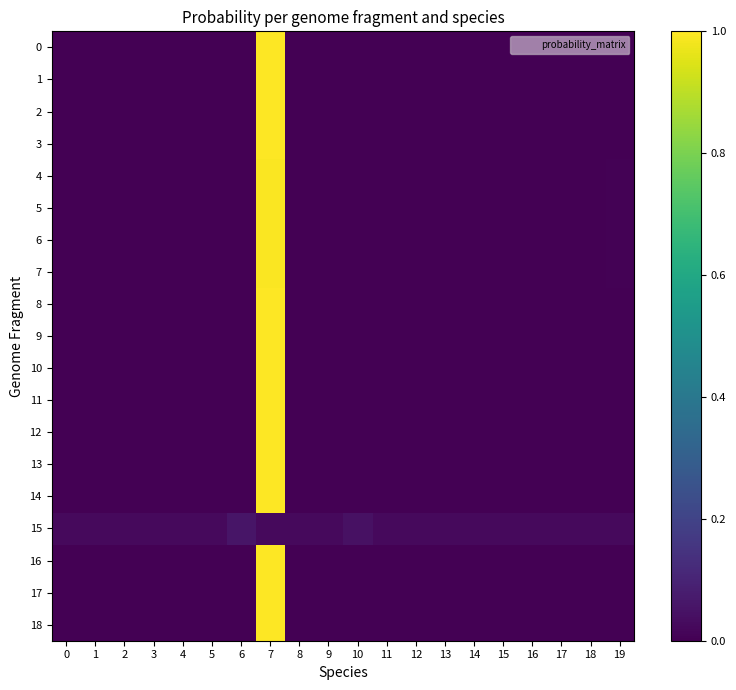

Reading right to left, transcribe all the data shown in this chart.

0: 19=0.0	18=0.0	17=0.0	16=0.0	15=0.0	14=0.0	13=0.0	12=0.0	11=0.0	10=0.0	9=0.0	8=0.0	7=1.0	6=0.0	5=0.0	4=0.0	3=0.0	2=0.0	1=0.0	0=0.0
1: 19=0.0	18=0.0	17=0.0	16=0.0	15=0.0	14=0.0	13=0.0	12=0.0	11=0.0	10=0.0	9=0.0	8=0.0	7=1.0	6=0.0	5=0.0	4=0.0	3=0.0	2=0.0	1=0.0	0=0.0
2: 19=0.0	18=0.0	17=0.0	16=0.0	15=0.0	14=0.0	13=0.0	12=0.0	11=0.0	10=0.0	9=0.0	8=0.0	7=1.0	6=0.0	5=0.0	4=0.0	3=0.0	2=0.0	1=0.0	0=0.0
3: 19=0.0	18=0.0	17=0.0	16=0.0	15=0.0	14=0.0	13=0.0	12=0.0	11=0.0	10=0.0	9=0.0	8=0.0	7=1.0	6=0.0	5=0.0	4=0.0	3=0.0	2=0.0	1=0.0	0=0.0
4: 19=0.0	18=0.0	17=0.0	16=0.0	15=0.0	14=0.0	13=0.0	12=0.0	11=0.0	10=0.0	9=0.0	8=0.0	7=1.0	6=0.0	5=0.0	4=0.0	3=0.0	2=0.0	1=0.0	0=0.0
5: 19=0.0	18=0.0	17=0.0	16=0.0	15=0.0	14=0.0	13=0.0	12=0.0	11=0.0	10=0.0	9=0.0	8=0.0	7=1.0	6=0.0	5=0.0	4=0.0	3=0.0	2=0.0	1=0.0	0=0.0
6: 19=0.0	18=0.0	17=0.0	16=0.0	15=0.0	14=0.0	13=0.0	12=0.0	11=0.0	10=0.0	9=0.0	8=0.0	7=1.0	6=0.0	5=0.0	4=0.0	3=0.0	2=0.0	1=0.0	0=0.0
7: 19=0.0	18=0.0	17=0.0	16=0.0	15=0.0	14=0.0	13=0.0	12=0.0	11=0.0	10=0.0	9=0.0	8=0.0	7=1.0	6=0.0	5=0.0	4=0.0	3=0.0	2=0.0	1=0.0	0=0.0
8: 19=0.0	18=0.0	17=0.0	16=0.0	15=0.0	14=0.0	13=0.0	12=0.0	11=0.0	10=0.0	9=0.0	8=0.0	7=1.0	6=0.0	5=0.0	4=0.0	3=0.0	2=0.0	1=0.0	0=0.0
9: 19=0.0	18=0.0	17=0.0	16=0.0	15=0.0	14=0.0	13=0.0	12=0.0	11=0.0	10=0.0	9=0.0	8=0.0	7=1.0	6=0.0	5=0.0	4=0.0	3=0.0	2=0.0	1=0.0	0=0.0
10: 19=0.0	18=0.0	17=0.0	16=0.0	15=0.0	14=0.0	13=0.0	12=0.0	11=0.0	10=0.0	9=0.0	8=0.0	7=1.0	6=0.0	5=0.0	4=0.0	3=0.0	2=0.0	1=0.0	0=0.0
11: 19=0.0	18=0.0	17=0.0	16=0.0	15=0.0	14=0.0	13=0.0	12=0.0	11=0.0	10=0.0	9=0.0	8=0.0	7=1.0	6=0.0	5=0.0	4=0.0	3=0.0	2=0.0	1=0.0	0=0.0
12: 19=0.0	18=0.0	17=0.0	16=0.0	15=0.0	14=0.0	13=0.0	12=0.0	11=0.0	10=0.0	9=0.0	8=0.0	7=1.0	6=0.0	5=0.0	4=0.0	3=0.0	2=0.0	1=0.0	0=0.0
13: 19=0.0	18=0.0	17=0.0	16=0.0	15=0.0	14=0.0	13=0.0	12=0.0	11=0.0	10=0.0	9=0.0	8=0.0	7=1.0	6=0.0	5=0.0	4=0.0	3=0.0	2=0.0	1=0.0	0=0.0
14: 19=0.0	18=0.0	17=0.0	16=0.0	15=0.0	14=0.0	13=0.0	12=0.0	11=0.0	10=0.0	9=0.0	8=0.0	7=1.0	6=0.0	5=0.0	4=0.0	3=0.0	2=0.0	1=0.0	0=0.0
15: 19=0.0	18=0.0	17=0.0	16=0.0	15=0.0	14=0.0	13=0.0	12=0.0	11=0.0	10=0.0	9=0.0	8=0.0	7=0.0	6=0.1	5=0.0	4=0.0	3=0.0	2=0.0	1=0.0	0=0.0
16: 19=0.0	18=0.0	17=0.0	16=0.0	15=0.0	14=0.0	13=0.0	12=0.0	11=0.0	10=0.0	9=0.0	8=0.0	7=1.0	6=0.0	5=0.0	4=0.0	3=0.0	2=0.0	1=0.0	0=0.0
17: 19=0.0	18=0.0	17=0.0	16=0.0	15=0.0	14=0.0	13=0.0	12=0.0	11=0.0	10=0.0	9=0.0	8=0.0	7=1.0	6=0.0	5=0.0	4=0.0	3=0.0	2=0.0	1=0.0	0=0.0
18: 19=0.0	18=0.0	17=0.0	16=0.0	15=0.0	14=0.0	13=0.0	12=0.0	11=0.0	10=0.0	9=0.0	8=0.0	7=1.0	6=0.0	5=0.0	4=0.0	3=0.0	2=0.0	1=0.0	0=0.0